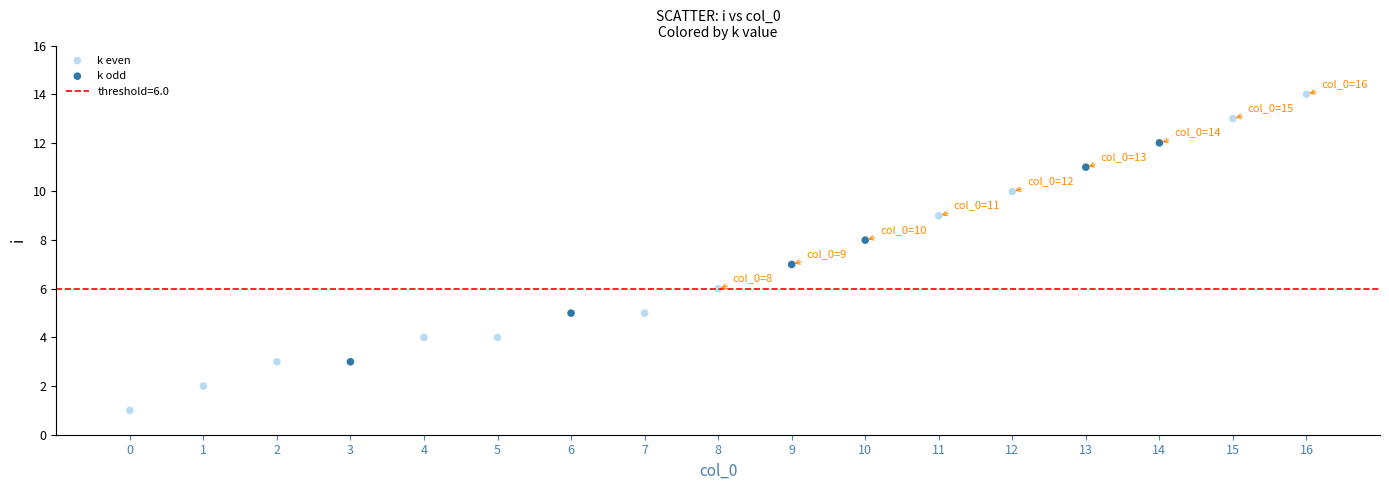

Which series has the largest Y range (max minus min)?

k even